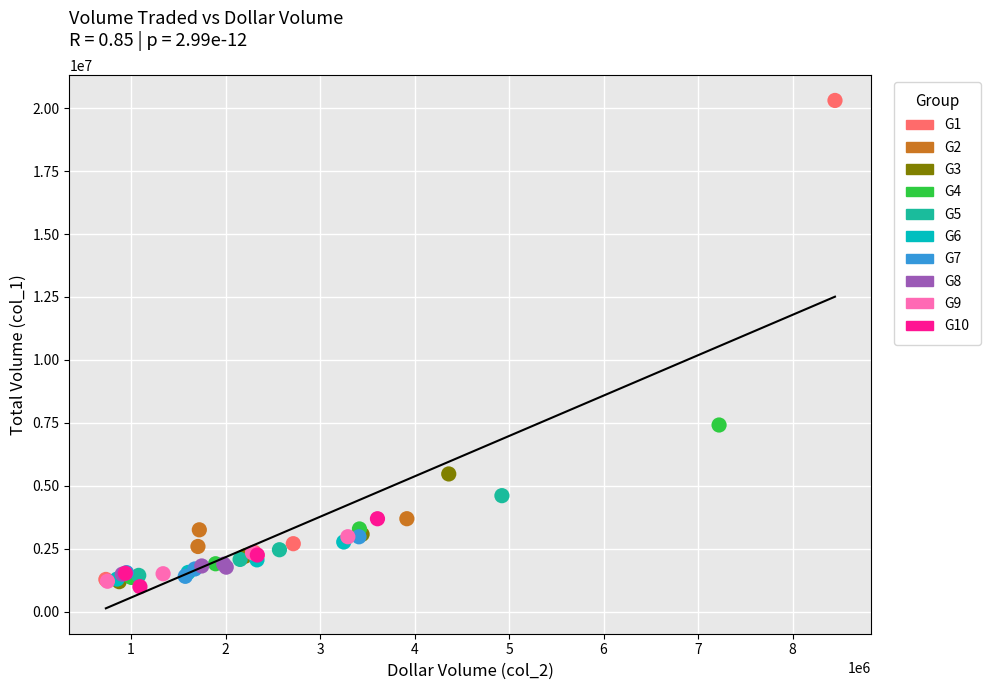

Which series has the largest Y range (max minus min)?

G1